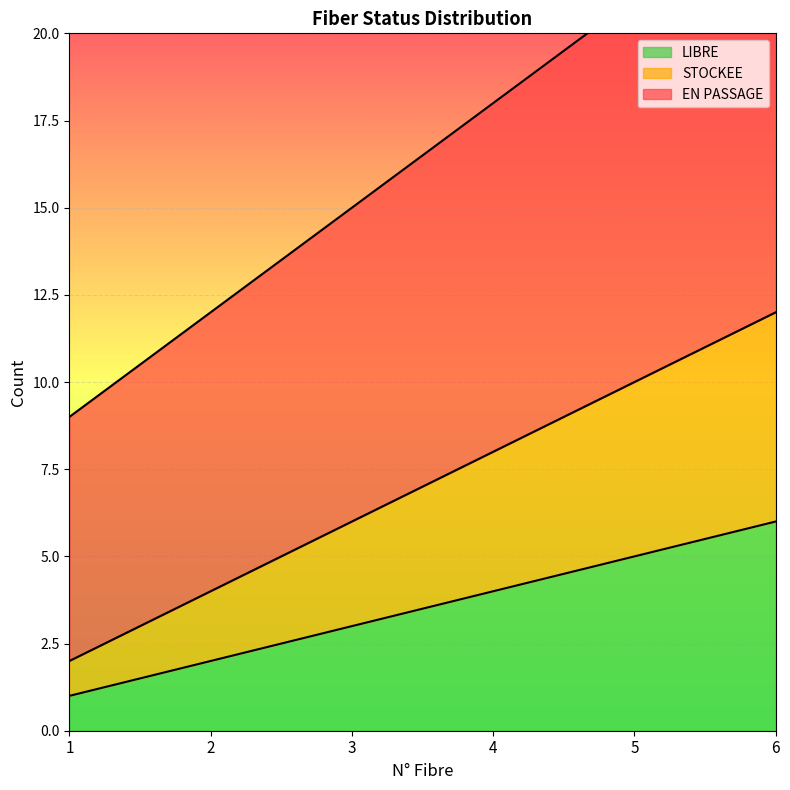

Count the number of data series in this chart.

3